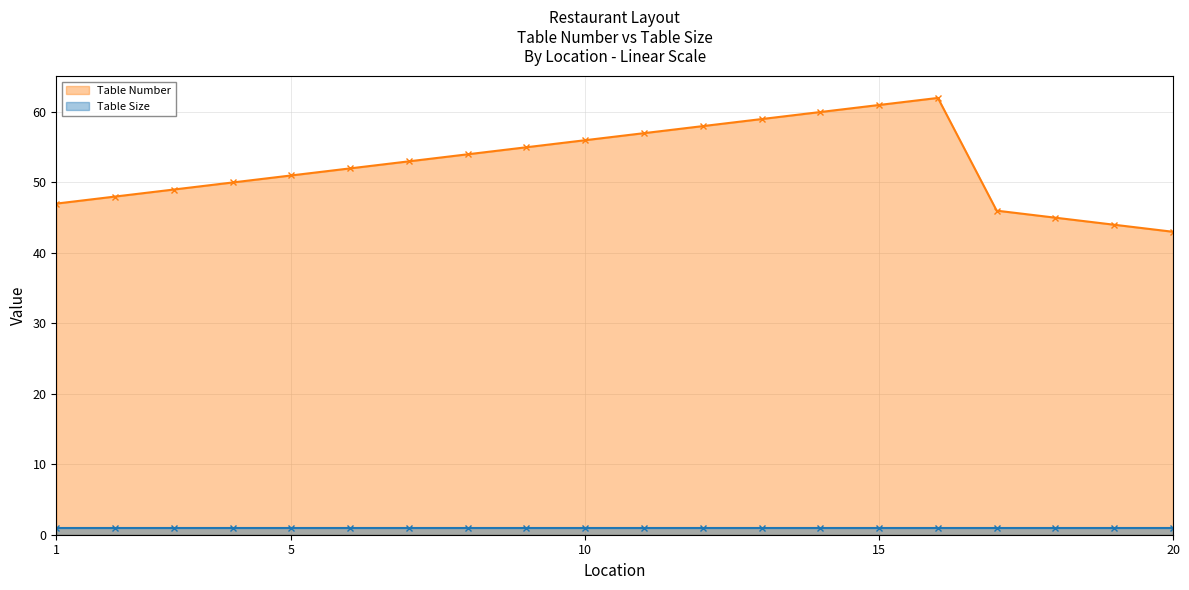

How many values are below 53?

10